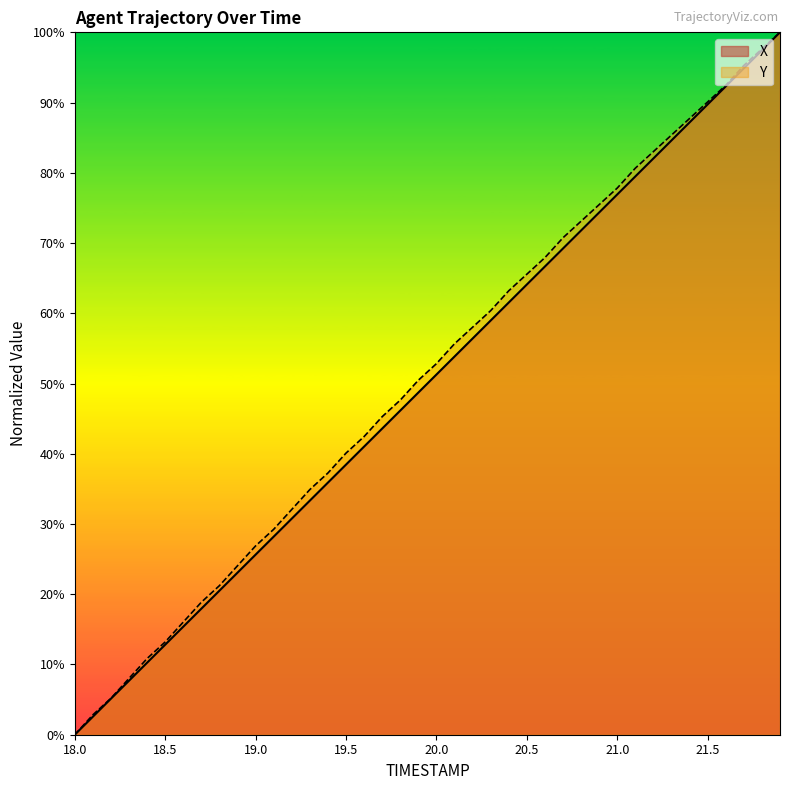

What is the label of the 35th point from the left?

21.4